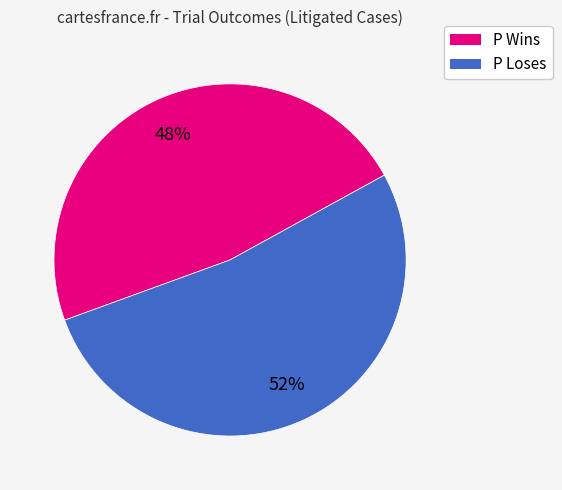

Do P Wins and P Loses together represent more than half of the pie?

Yes